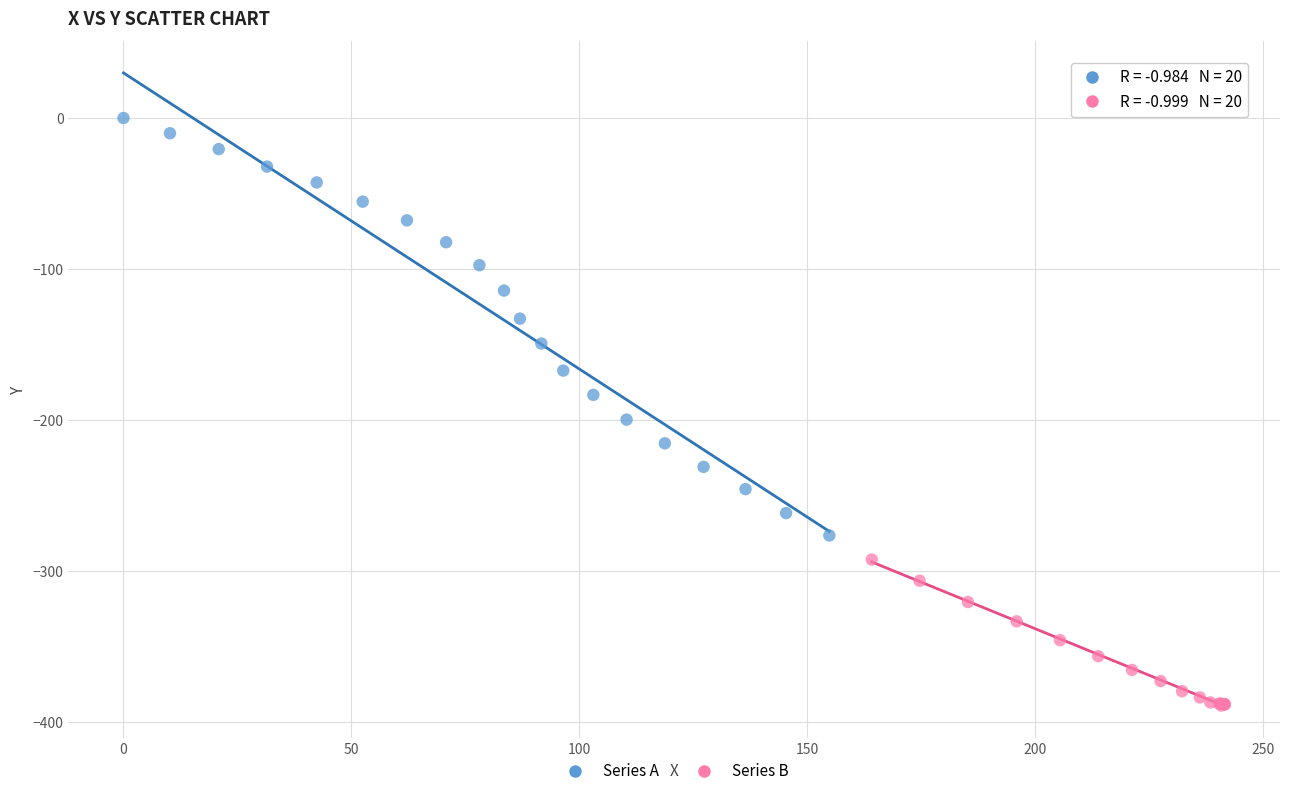

Which series contains the highest Y value?

Series A